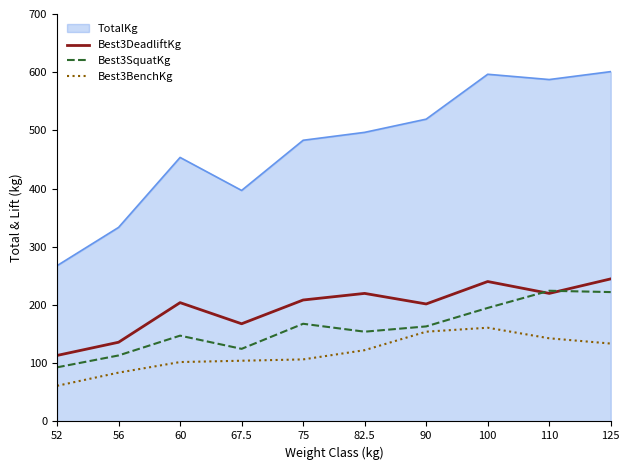

At how many categories does at least one series exceed 205?

10